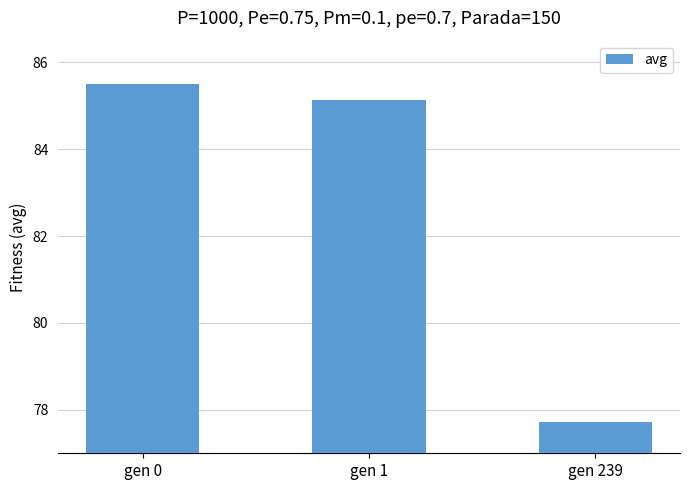

The value at gen 0 is 85.5. True or false?

True